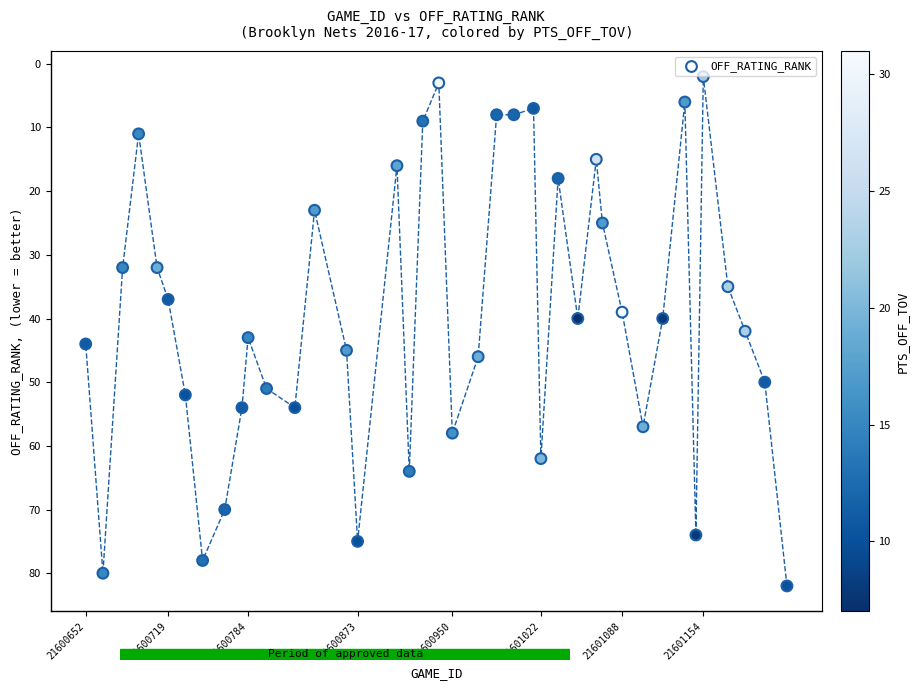

What is the range of X values (max minus min)?

570